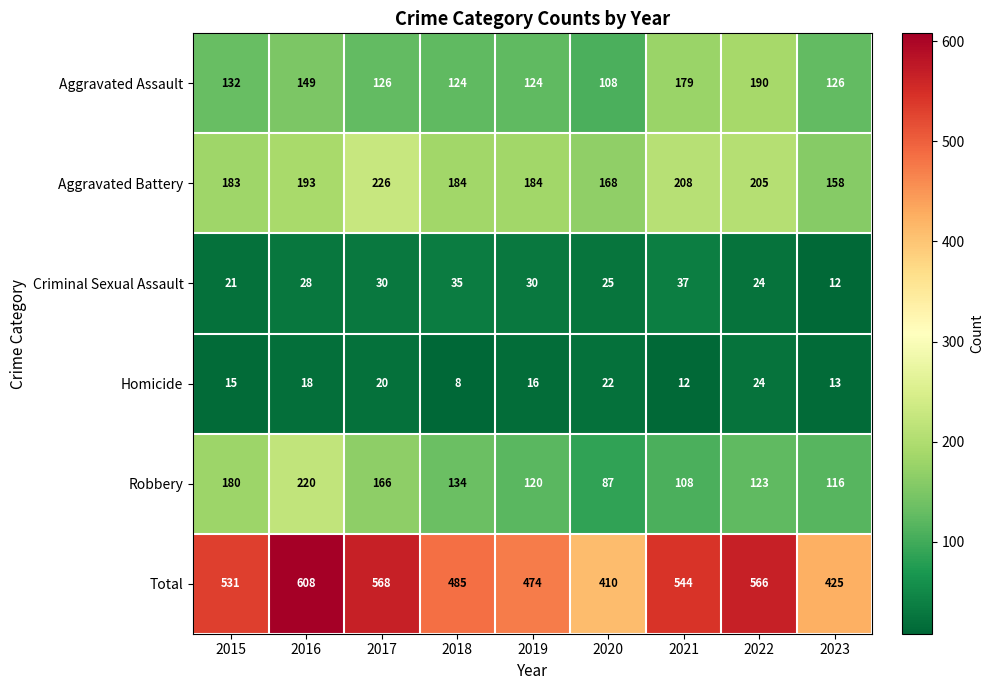

Which series has the largest range (max minus min)?

Total